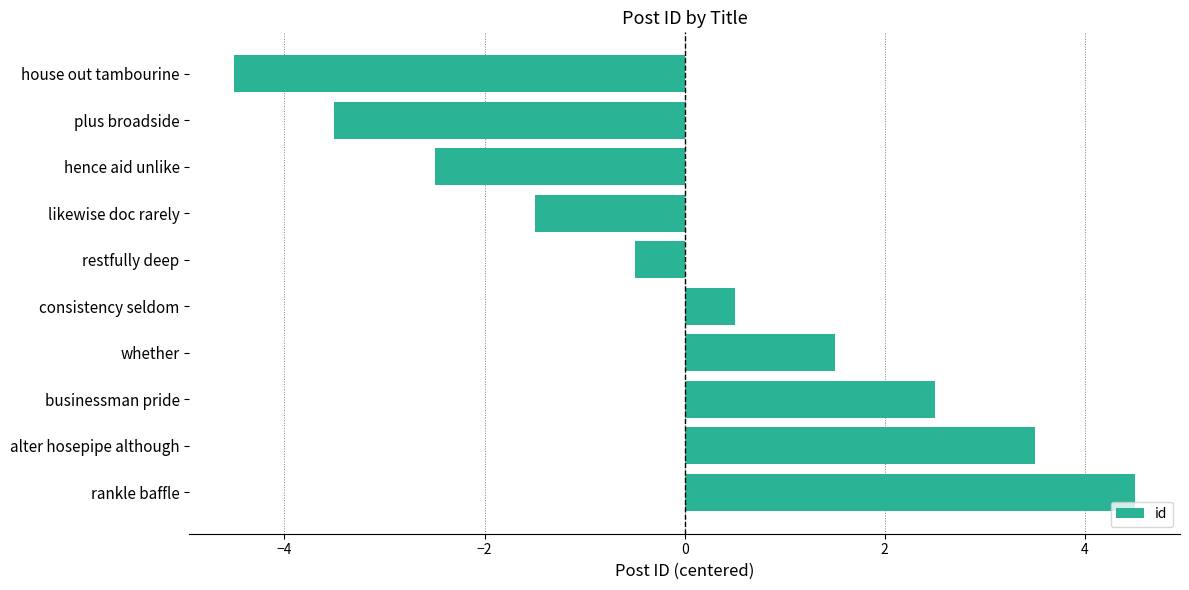

Reading top to bottom, what are all the values shown in this chart?

-4.5	-3.5	-2.5	-1.5	-0.5	0.5	1.5	2.5	3.5	4.5